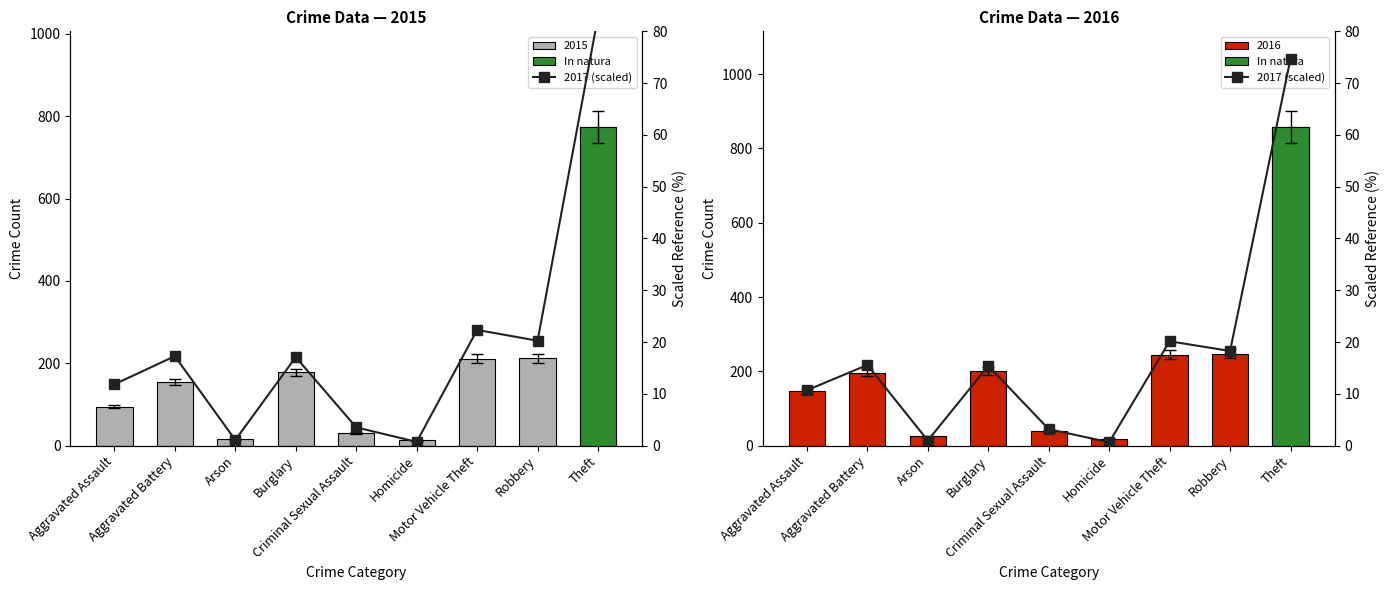

What is the label of the 8th bar from the left?

Robbery